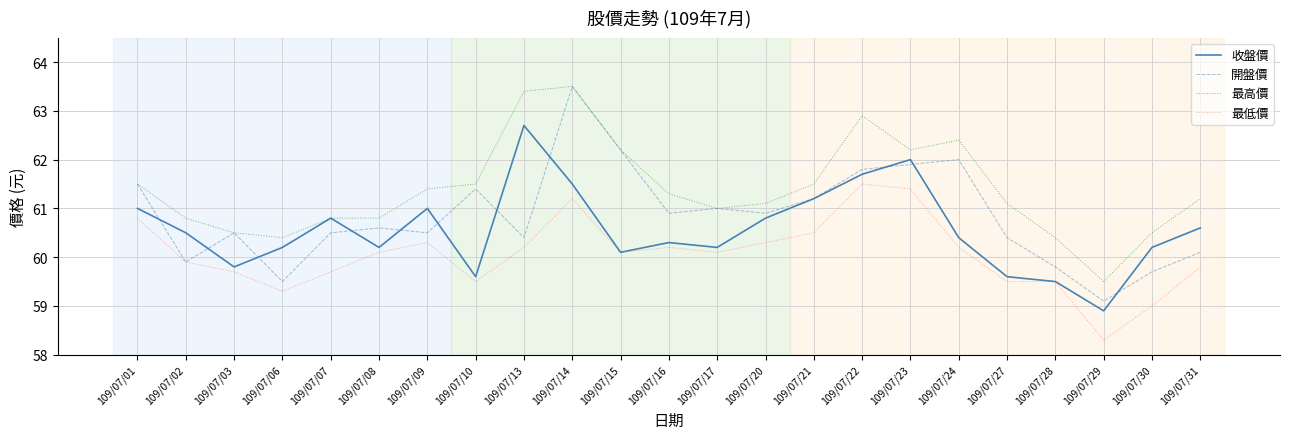

At which category is the sum across all series the highest?

109/07/14